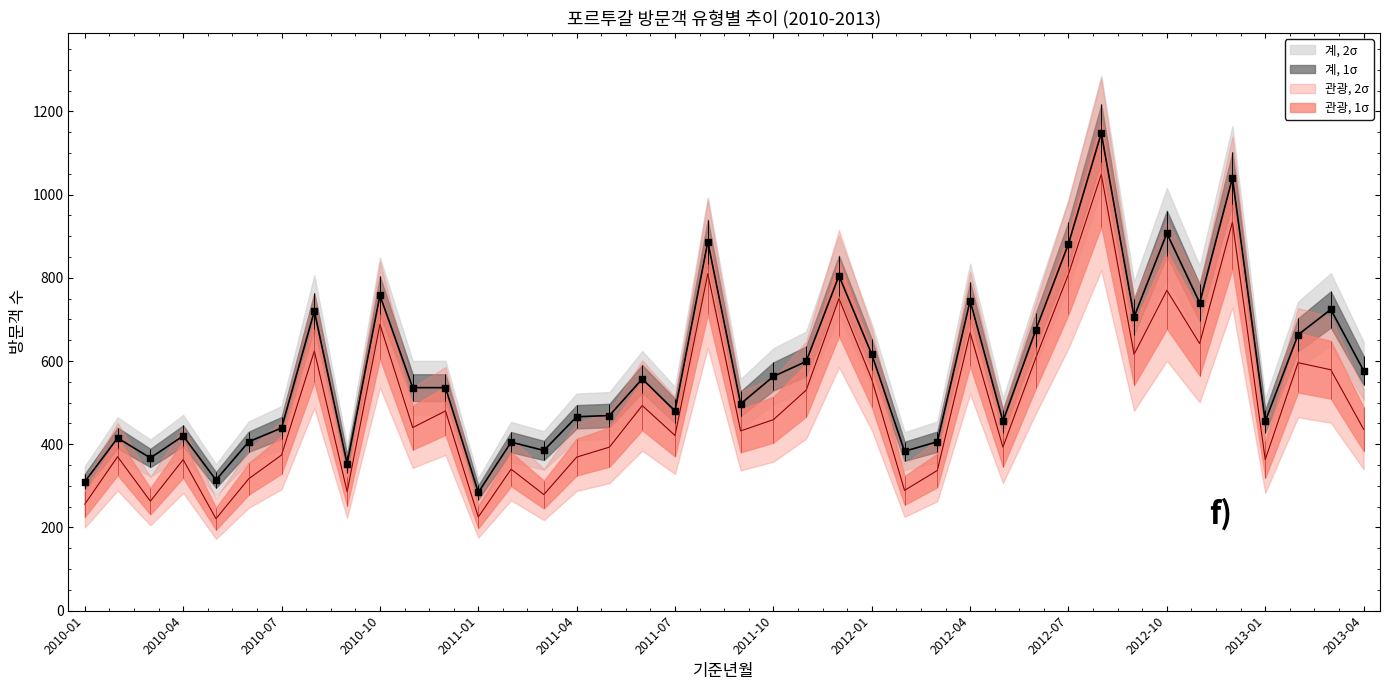

Which series has the largest total across all categories?

계